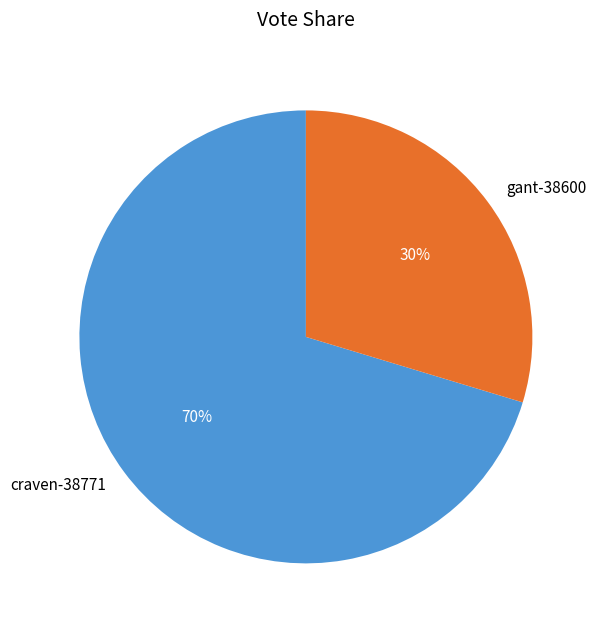

How many slices are in this pie chart?

2